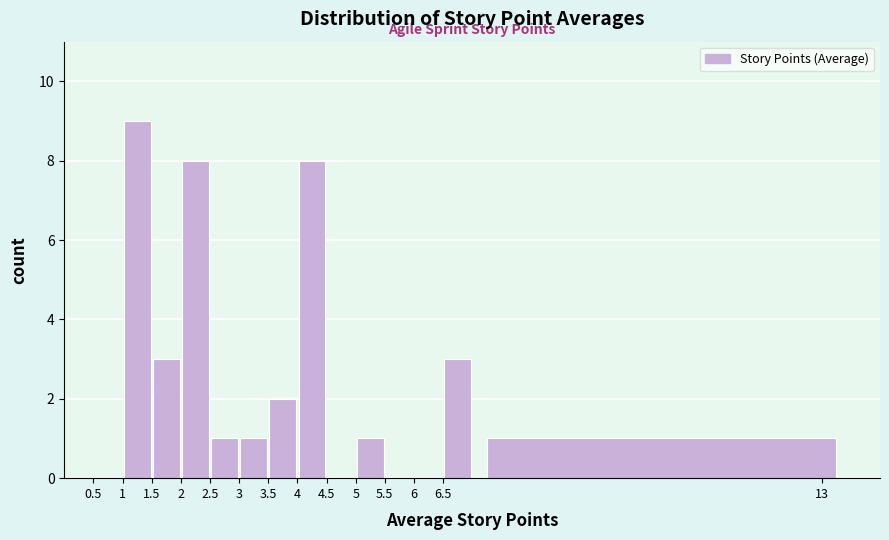

Reading left to right, list every bar in this chart as the range it spans on the x-axis followed by its height. The values are not printed on the chart, so give them approximately, as read against the axis.

0.5 to 1.0: 0
1.0 to 1.5: 9
1.5 to 2.0: 3
2.0 to 2.5: 8
2.5 to 3.0: 1
3.0 to 3.5: 1
3.5 to 4.0: 2
4.0 to 4.5: 8
4.5 to 5.0: 0
5.0 to 5.5: 1
5.5 to 6.0: 0
6.0 to 6.5: 0
6.5 to 7.0: 3
7.0 to 13.5: 1